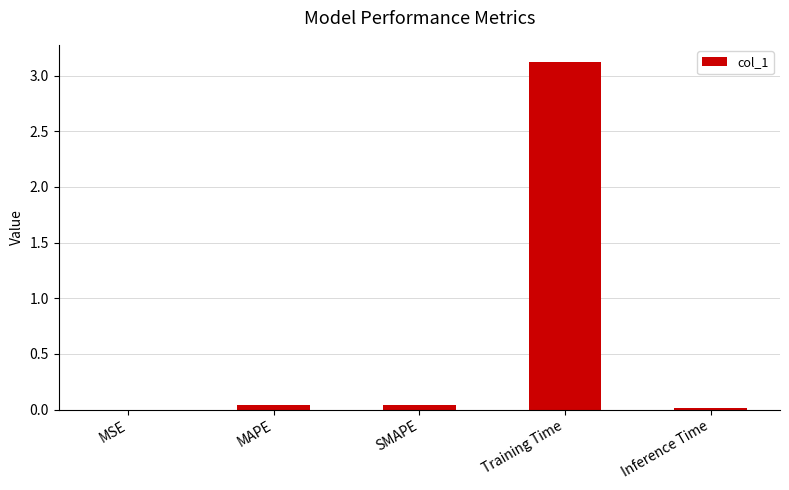

What is the sum of all values?

3.2